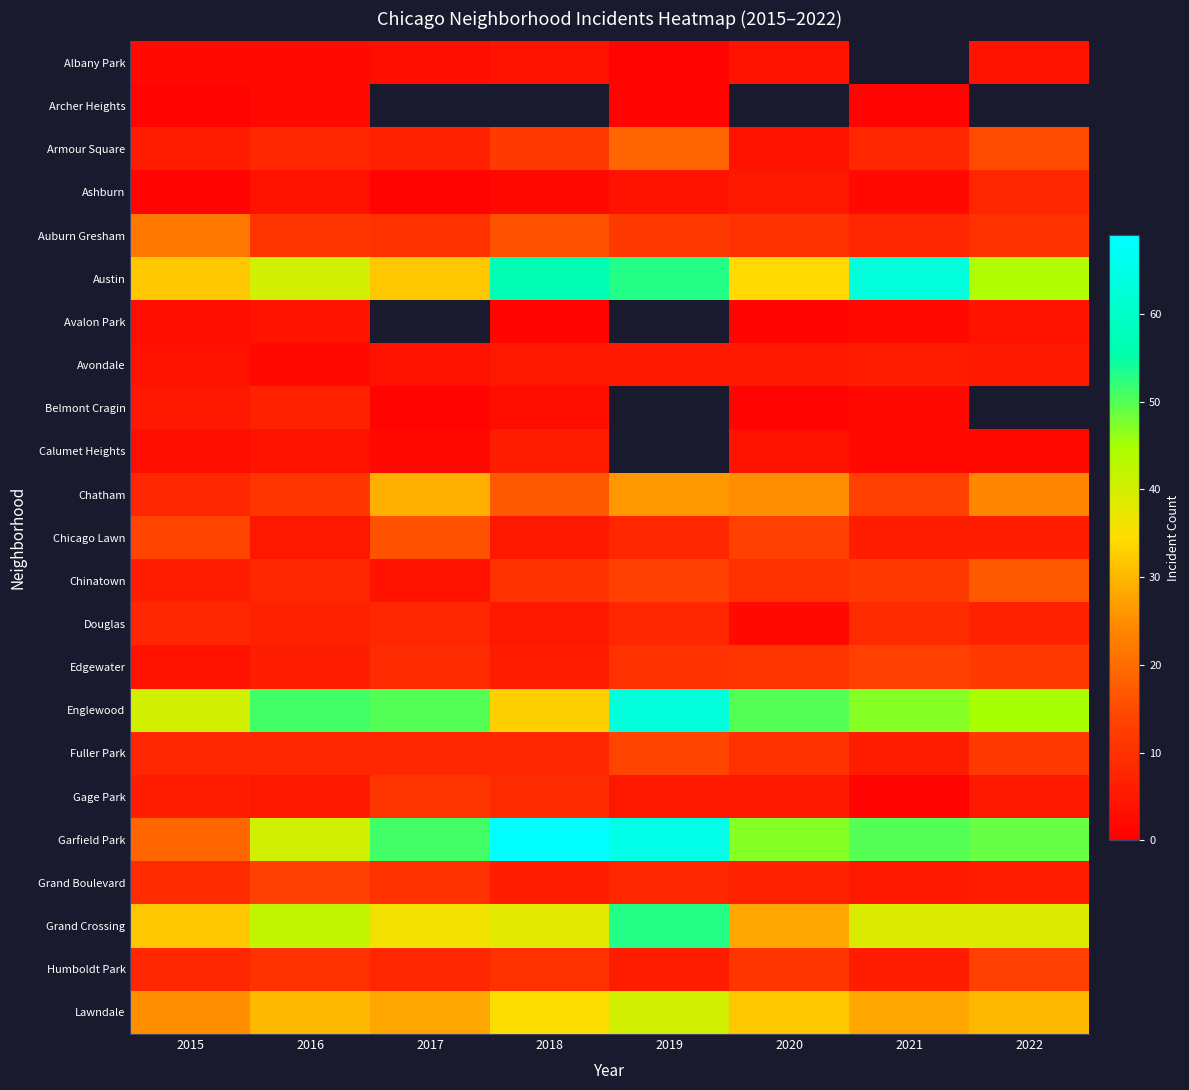

The value of Humboldt Park at 2018 is 10.0. True or false?

True